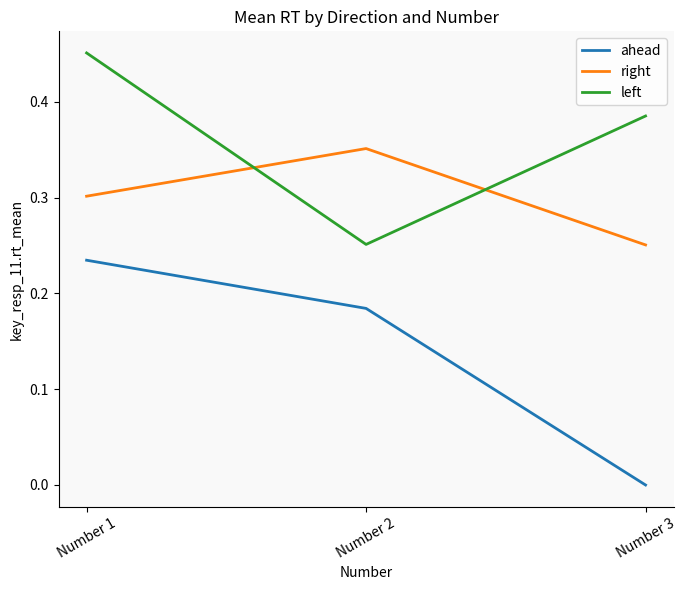

At which category is the sum across all series the highest?

Number 1